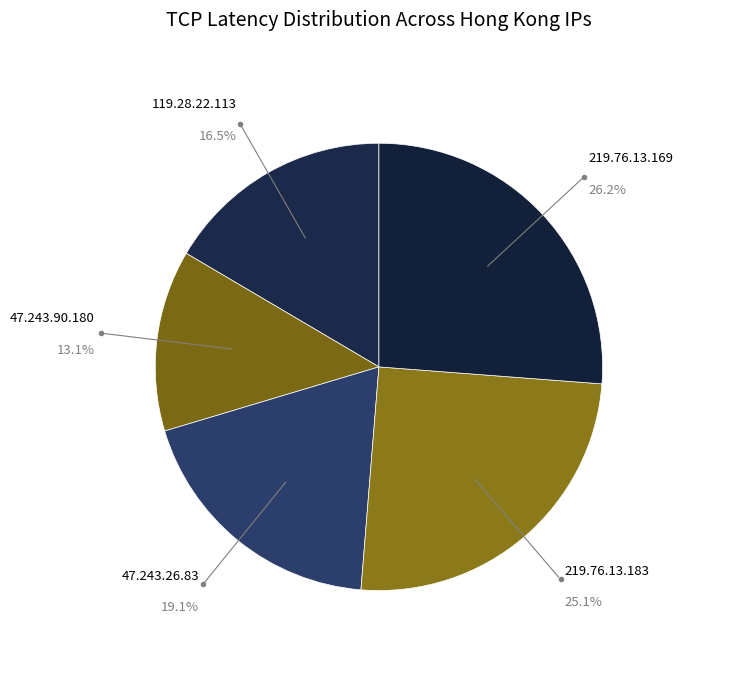

To the nearest percent, what percentage of the pie is 47.243.90.180?

13%